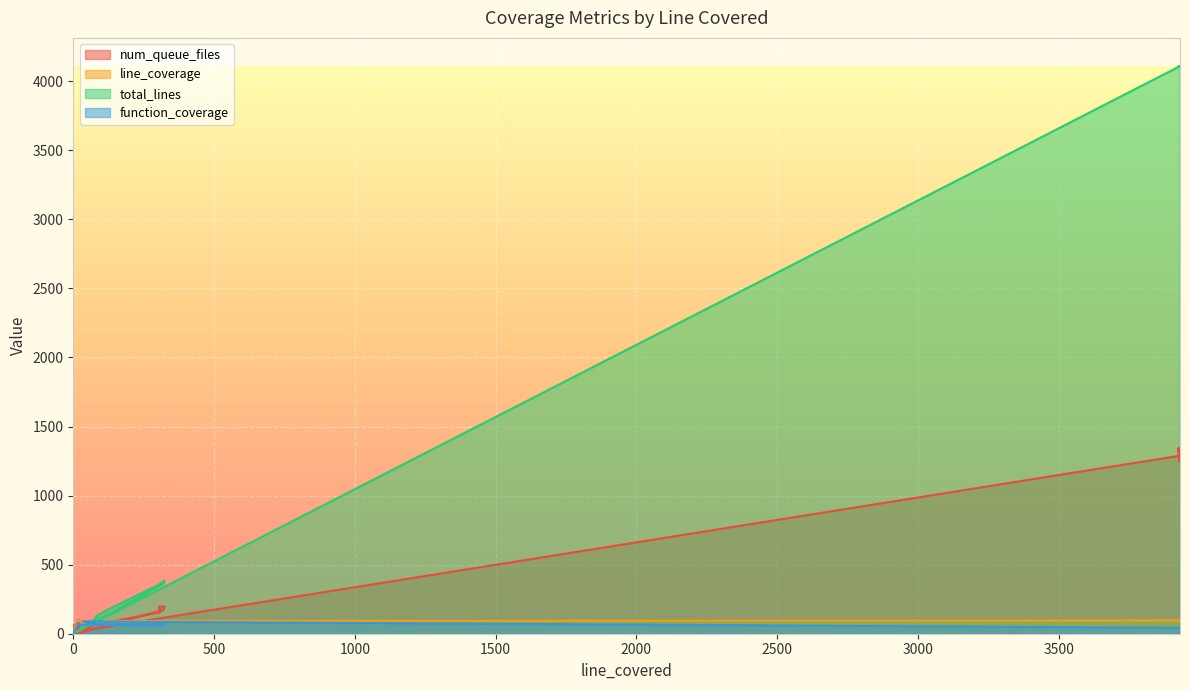

What is the average value of the line_coverage series?

76.8